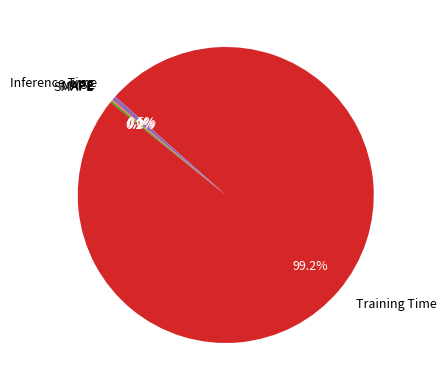

How much of the chart is everything except Inference Time?

99.5%